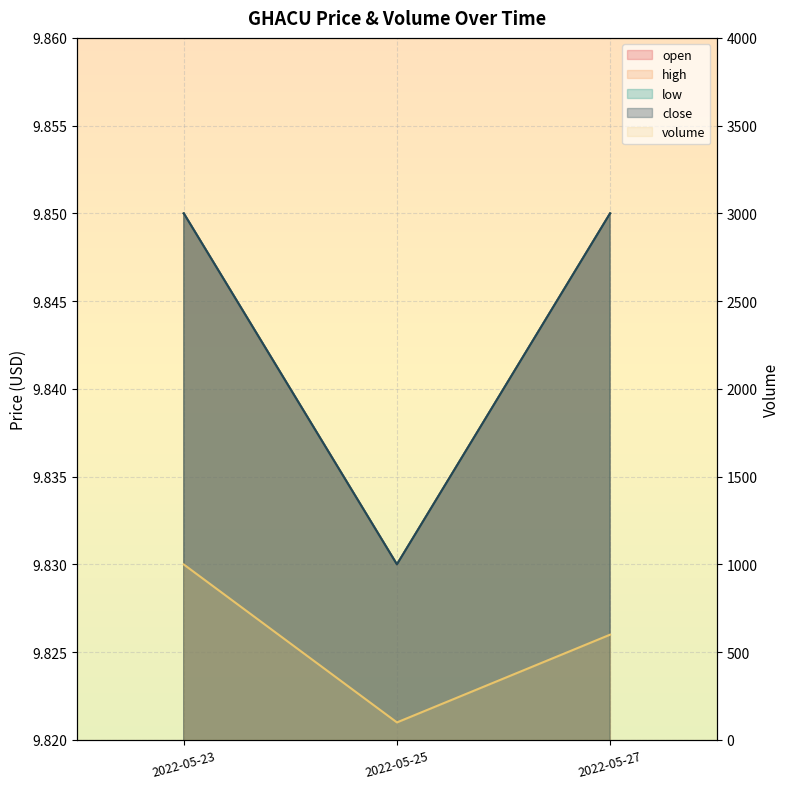

How many values are below 600?

1